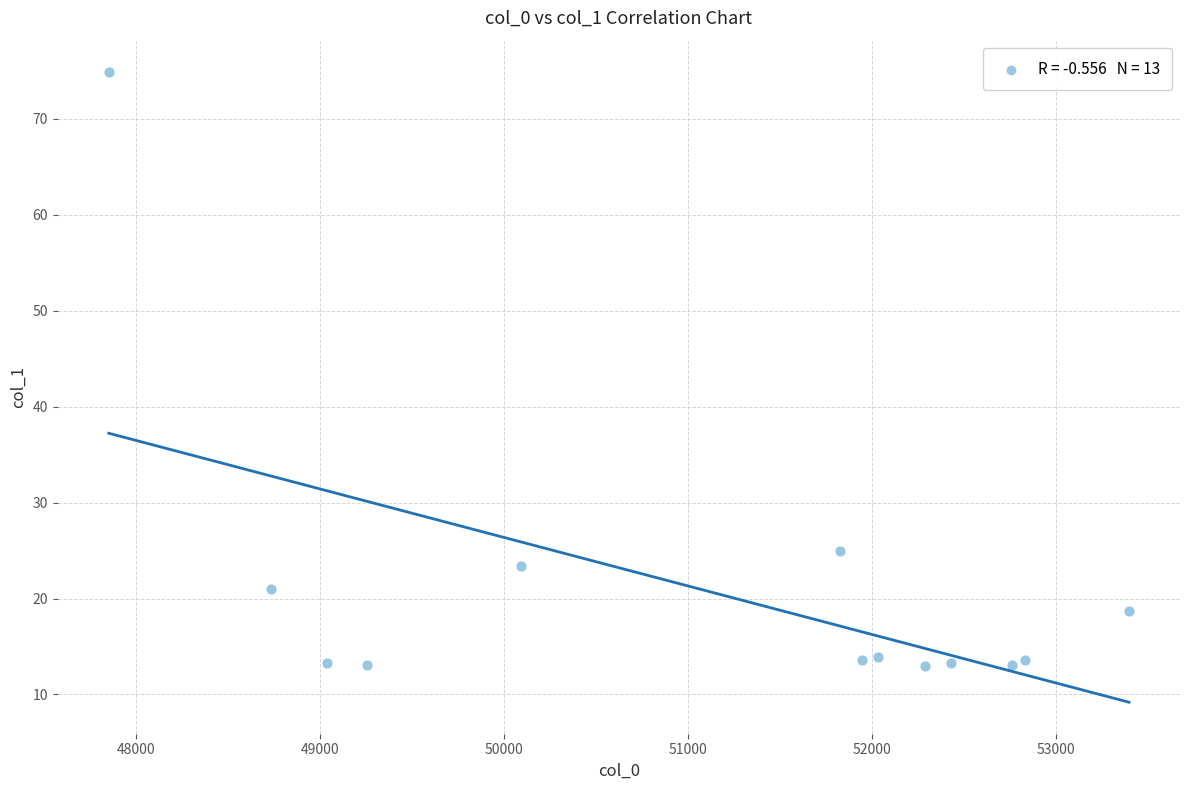

What is the range of X values (max minus min)?

5543.6